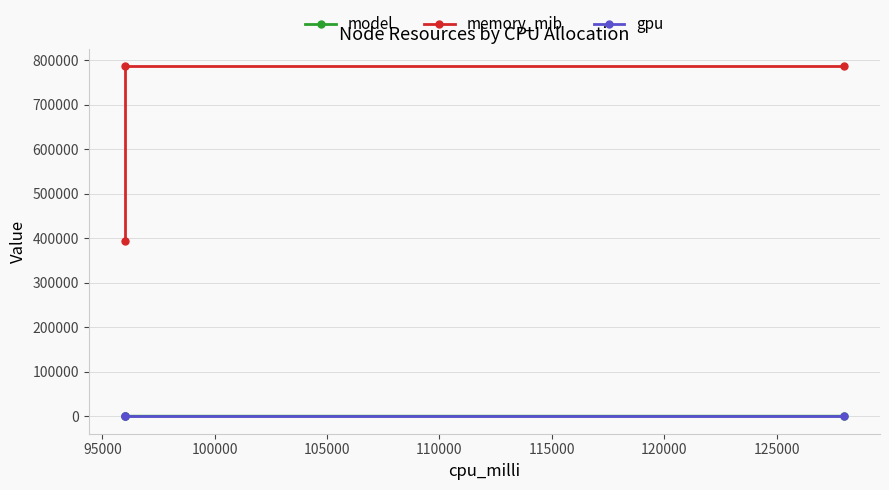

List the series in order of their peak value, highest first.

memory_mib, gpu, model